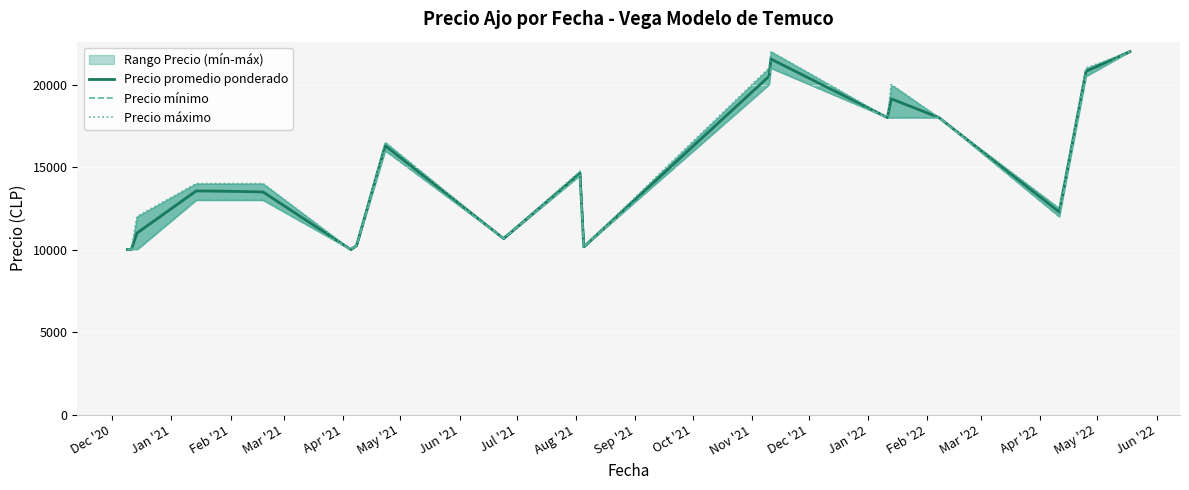

What is the label of the 13th point from the right?

Jul '21